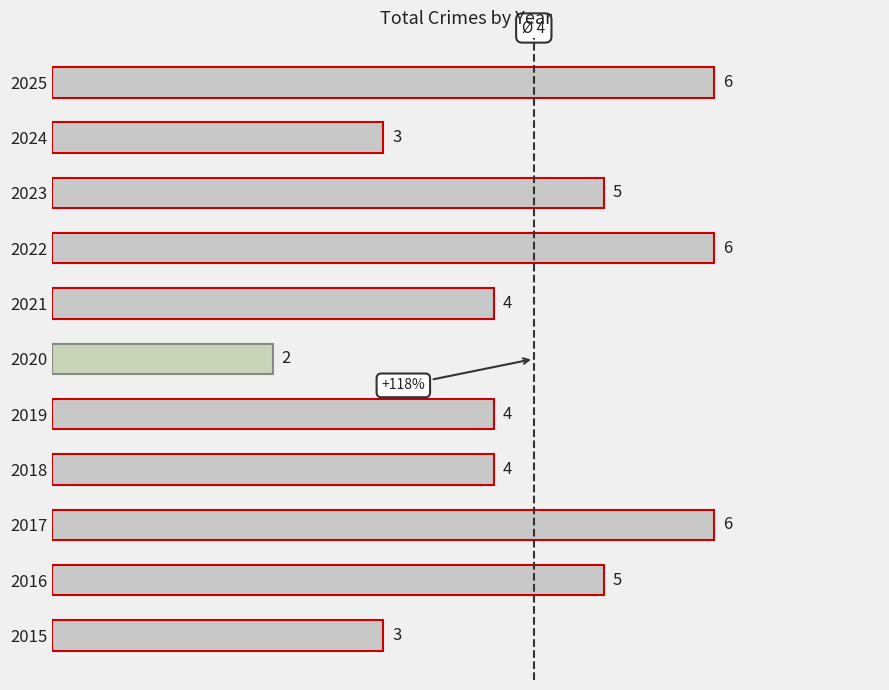

What is the difference between the maximum and second lowest values?

3